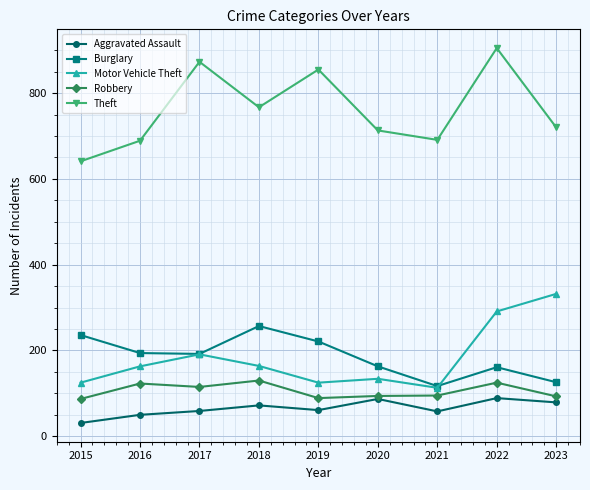

What is the average value of the Aggravated Assault series?

65